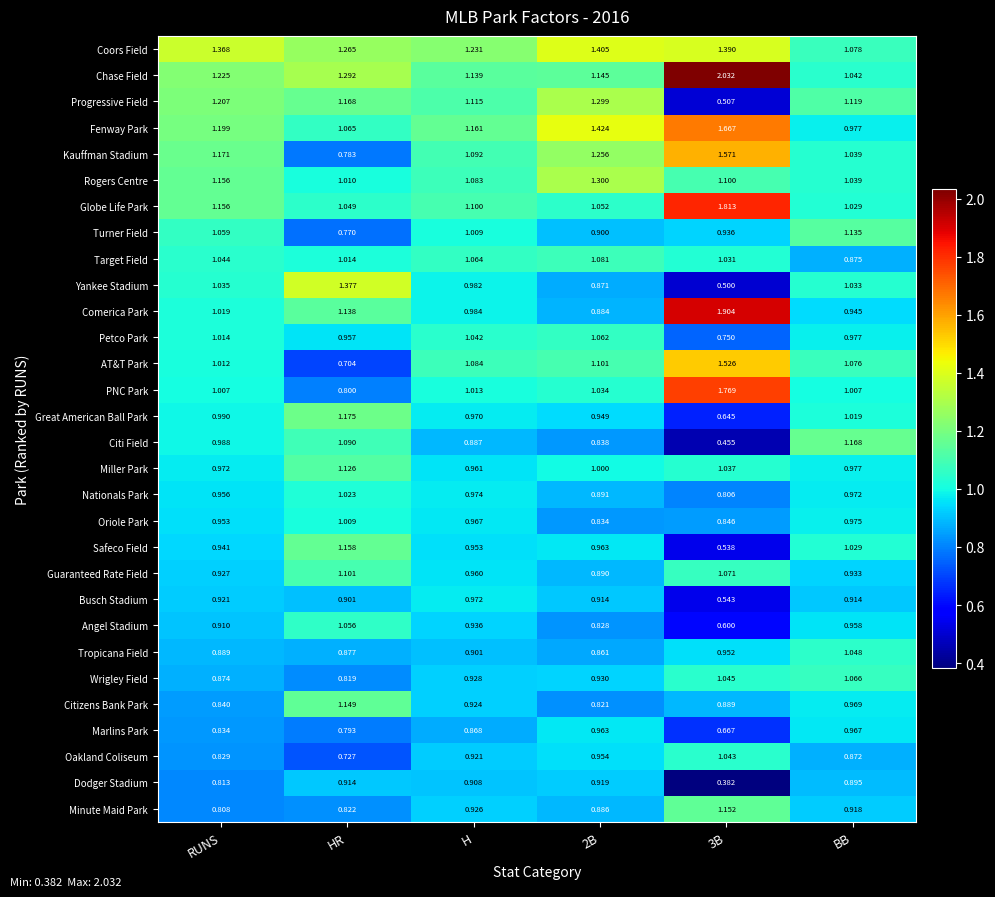

How many distinct data groups are displayed?

30